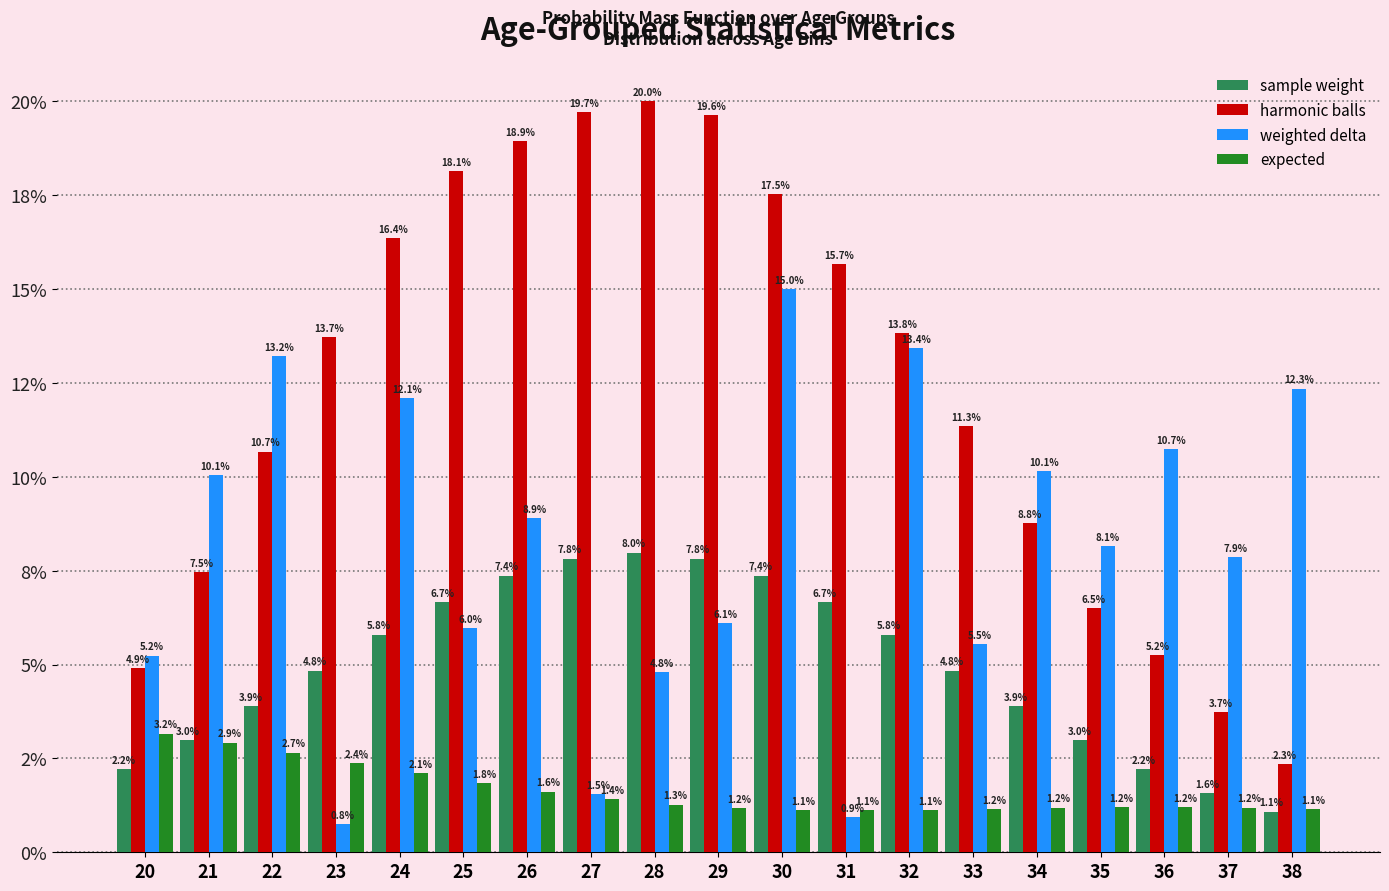

Does the chart contain any negative values?

No